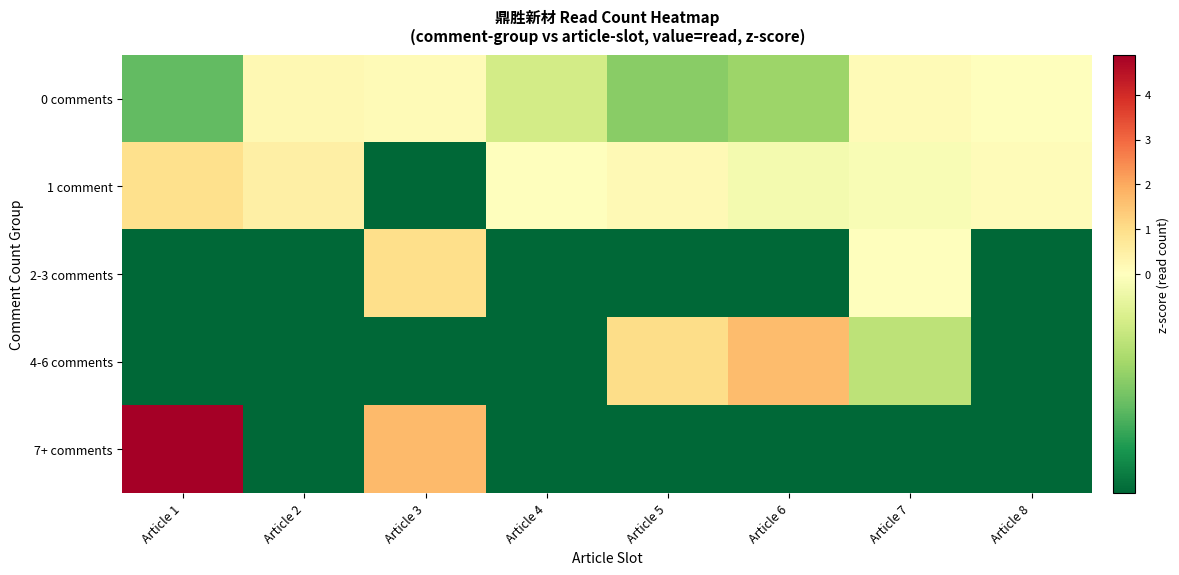

Reading left to right, transcribe all the data shown in this chart.

0 comments: Article 1=-0.4	Article 2=0.2	Article 3=0.1	Article 4=-0.1	Article 5=-0.3	Article 6=-0.3	Article 7=0.1	Article 8=-0.0
1 comment: Article 1=0.9	Article 2=0.5	Article 3=-0.6	Article 4=0.0	Article 5=0.2	Article 6=-0.0	Article 7=-0.0	Article 8=0.1
2-3 comments: Article 1=-0.6	Article 2=-0.6	Article 3=1.0	Article 4=-0.6	Article 5=-0.6	Article 6=-0.6	Article 7=-0.0	Article 8=-0.6
4-6 comments: Article 1=-0.6	Article 2=-0.6	Article 3=-0.6	Article 4=-0.6	Article 5=1.0	Article 6=1.7	Article 7=-0.2	Article 8=-0.6
7+ comments: Article 1=4.9	Article 2=-0.6	Article 3=1.7	Article 4=-0.6	Article 5=-0.6	Article 6=-0.6	Article 7=-0.6	Article 8=-0.6